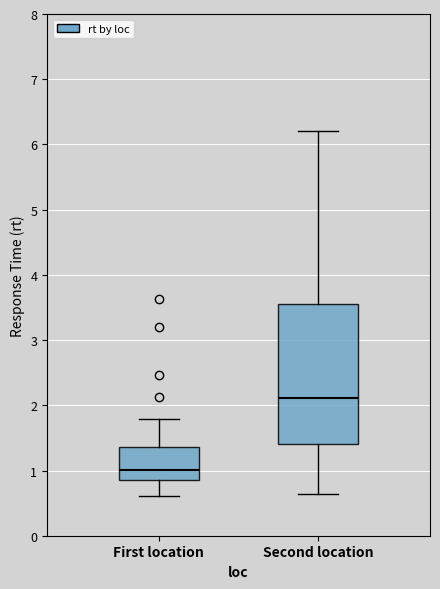

Which box is the tallest, from its lower edge to its upper edge?

Second location